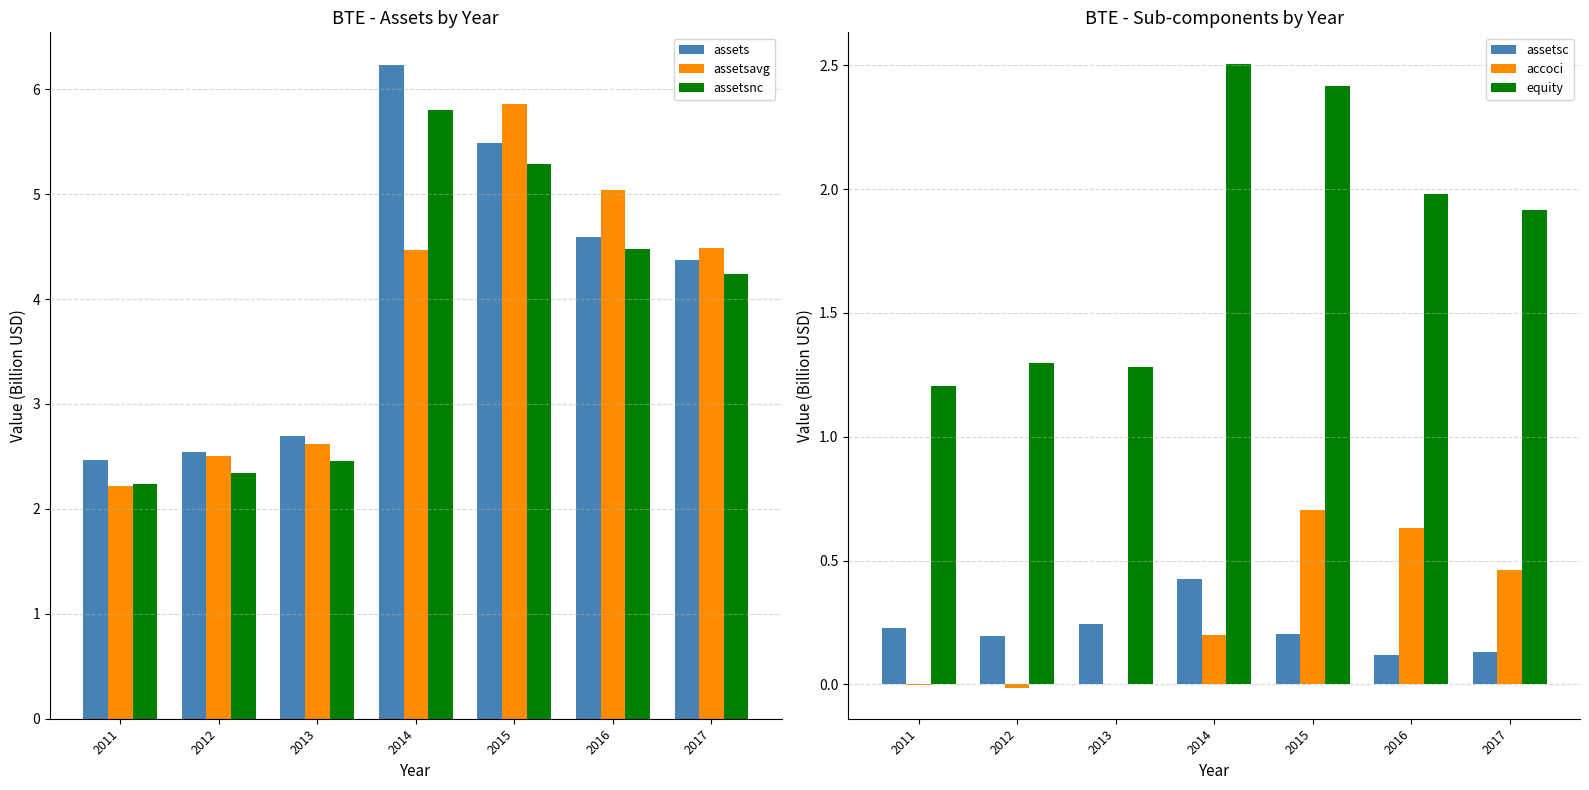

Reading left to right, extract all data points from this chart.

assets: 2011=2.5	2012=2.5	2013=2.7	2014=6.2	2015=5.5	2016=4.6	2017=4.4
assetsavg: 2011=2.2	2012=2.5	2013=2.6	2014=4.5	2015=5.9	2016=5.0	2017=4.5
assetsnc: 2011=2.2	2012=2.3	2013=2.5	2014=5.8	2015=5.3	2016=4.5	2017=4.2
assetsc: 2011=0.2	2012=0.2	2013=0.2	2014=0.4	2015=0.2	2016=0.1	2017=0.1
accoci: 2011=-0.0	2012=-0.0	2013=0.0	2014=0.2	2015=0.7	2016=0.6	2017=0.5
equity: 2011=1.2	2012=1.3	2013=1.3	2014=2.5	2015=2.4	2016=2.0	2017=1.9